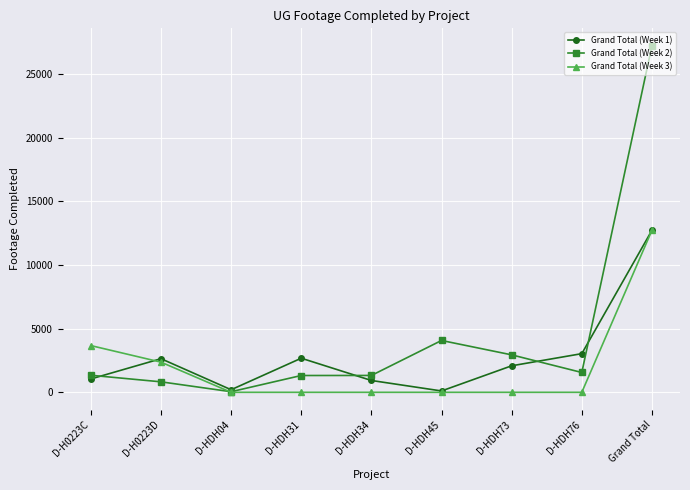

Which series has the largest total across all categories?

Grand Total (Week 2)